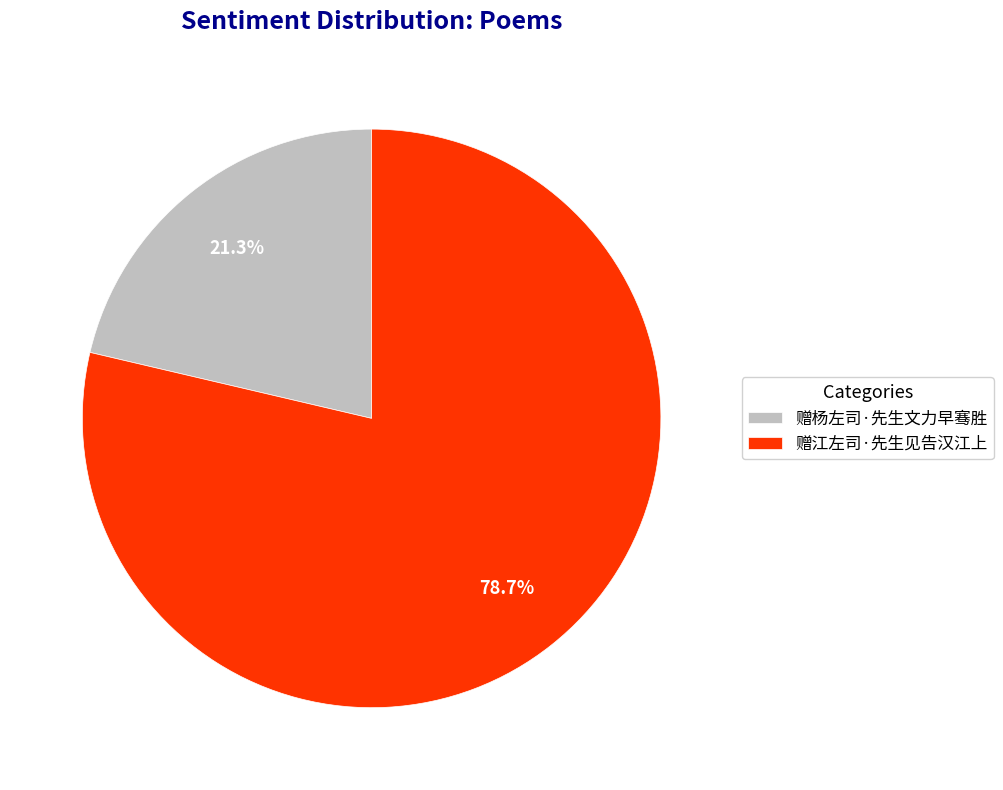

How many slices are in this pie chart?

2